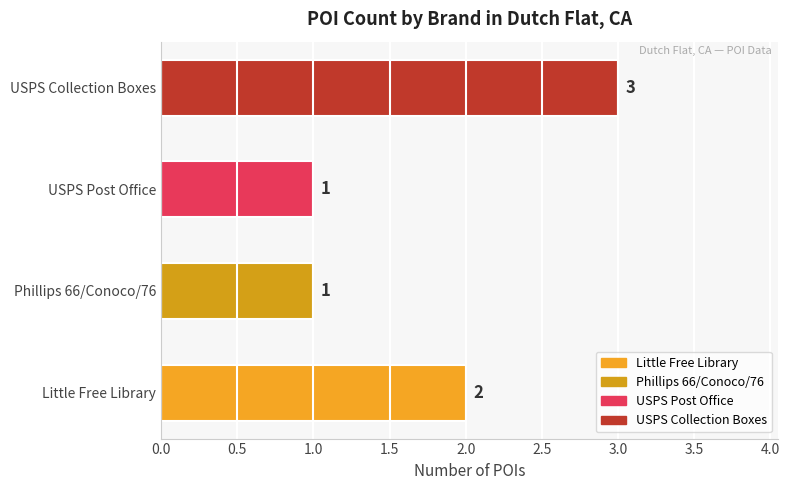

Does the chart contain any negative values?

No